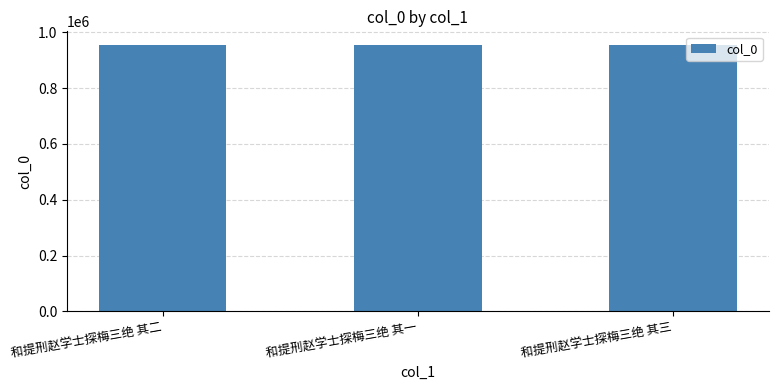

What is the smallest value displayed?

955289